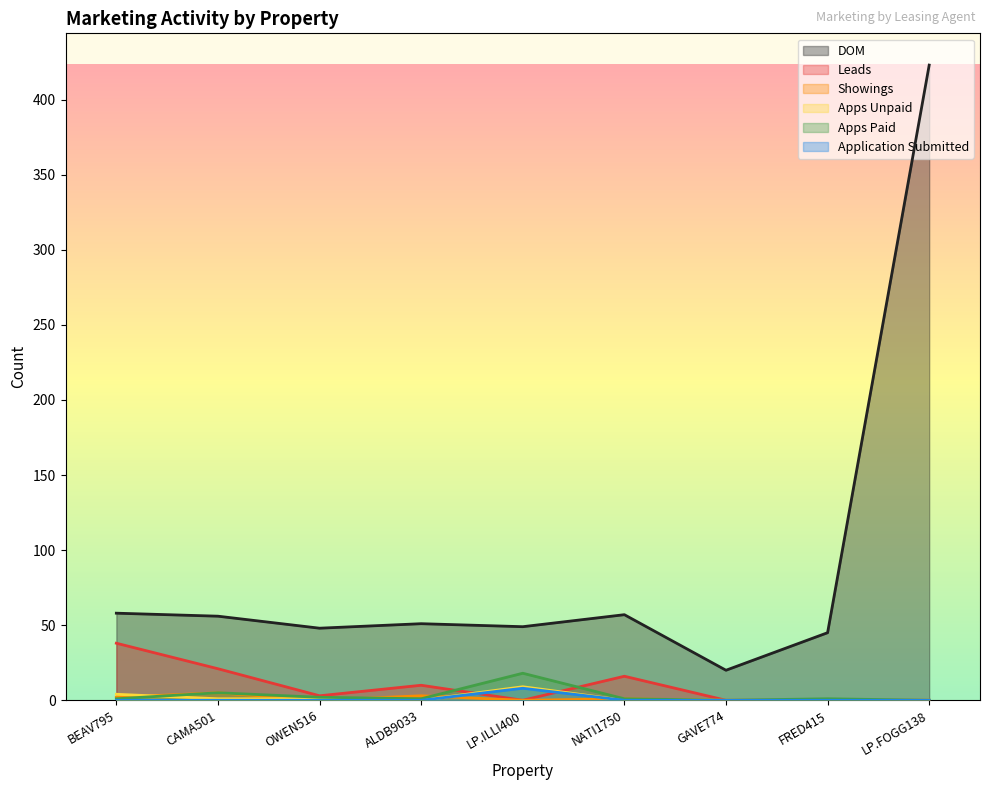

Reading left to right, what are all the values shown in this chart?

DOM: BEAV795=58	CAMA501=56	OWEN516=48	ALDB9033=51	LP.ILLI400=49	NATI1750=57	GAVE774=20	FRED415=45	LP.FOGG138=423
Leads: BEAV795=38	CAMA501=21	OWEN516=3	ALDB9033=10	LP.ILLI400=0	NATI1750=16	GAVE774=0	FRED415=0	LP.FOGG138=0
Showings: BEAV795=2	CAMA501=5	OWEN516=0	ALDB9033=3	LP.ILLI400=0	NATI1750=1	GAVE774=0	FRED415=0	LP.FOGG138=0
Apps Unpaid: BEAV795=4	CAMA501=1	OWEN516=1	ALDB9033=0	LP.ILLI400=9	NATI1750=0	GAVE774=0	FRED415=0	LP.FOGG138=0
Apps Paid: BEAV795=1	CAMA501=5	OWEN516=2	ALDB9033=1	LP.ILLI400=18	NATI1750=1	GAVE774=0	FRED415=1	LP.FOGG138=0
Application Submitted: BEAV795=0	CAMA501=0	OWEN516=0	ALDB9033=0	LP.ILLI400=8	NATI1750=0	GAVE774=0	FRED415=0	LP.FOGG138=0